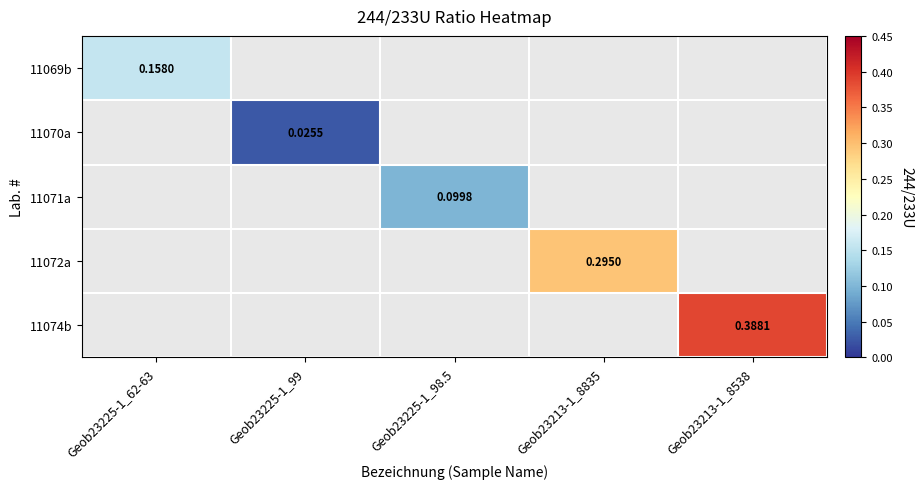

How many categories are shown in the chart?

5